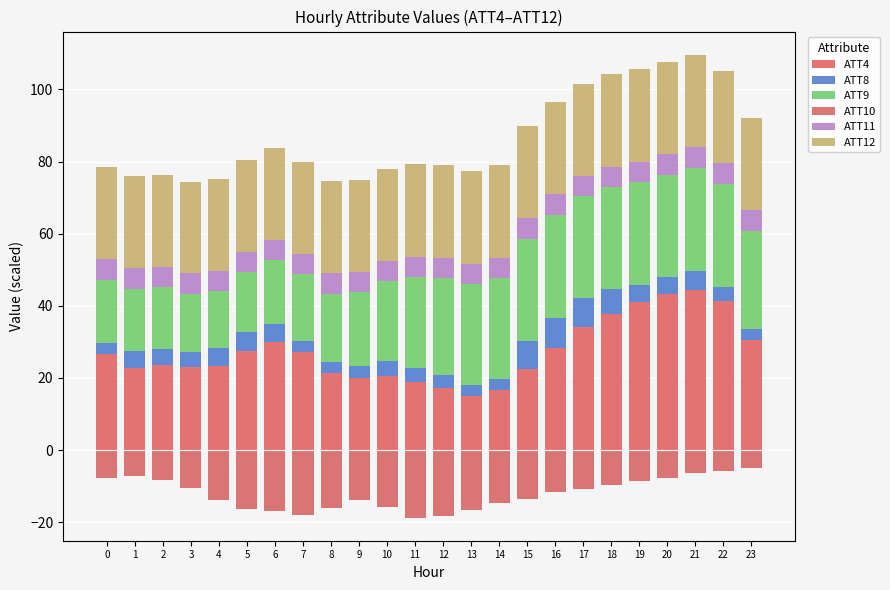

Rank the series by their maximum value, from highest to lowest.

ATT4, ATT9, ATT12, ATT8, ATT11, ATT10